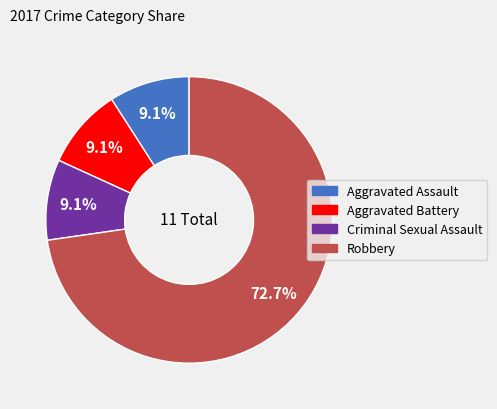

What is the largest slice in the pie chart?

Robbery